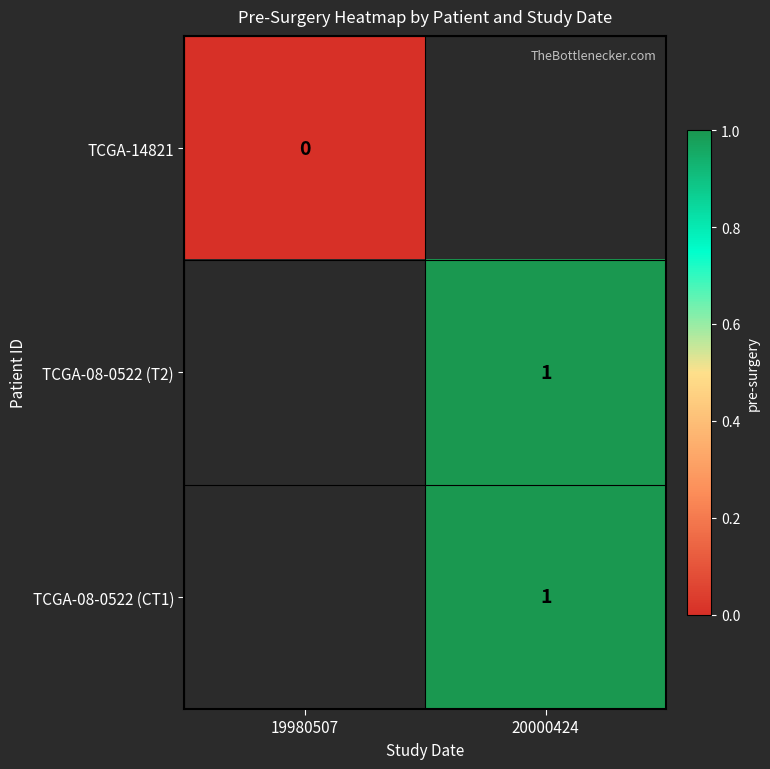

At which category does the chart reach its minimum across all series?

19980507